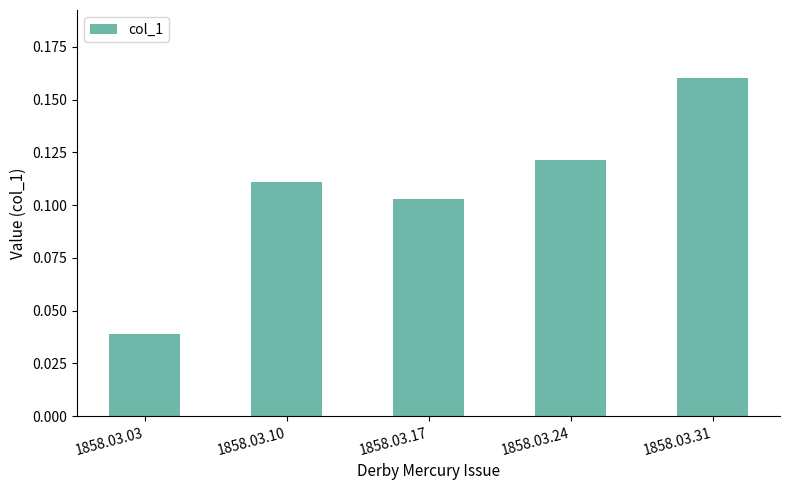

Rank the categories by value from highest to lowest.

1858.03.31, 1858.03.24, 1858.03.10, 1858.03.17, 1858.03.03